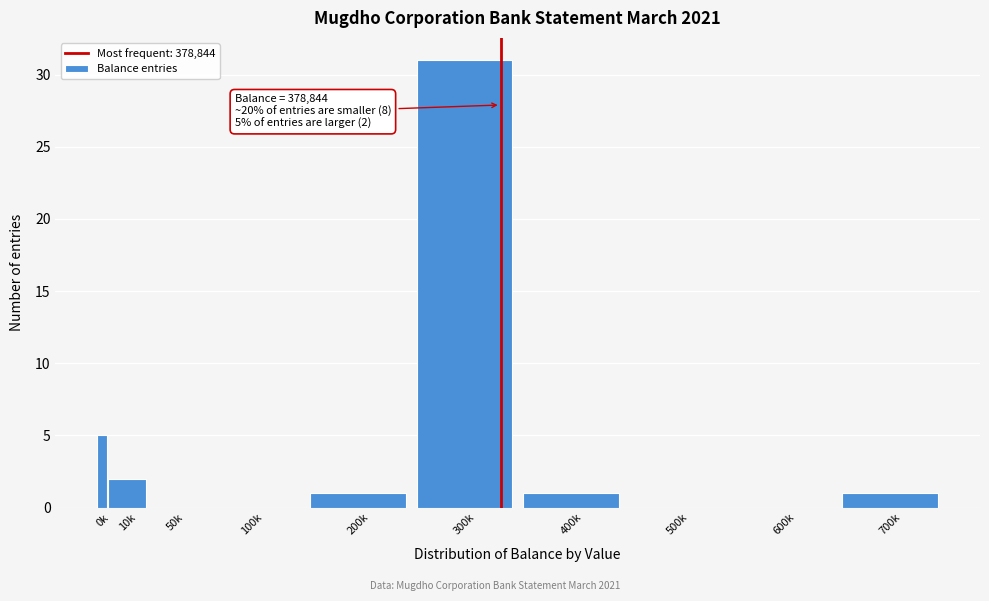

Reading left to right, transcribe all the data shown in this chart.

0k=5	10k=2	50k=0	100k=0	200k=1	300k=31	400k=1	500k=0	600k=0	700k=1